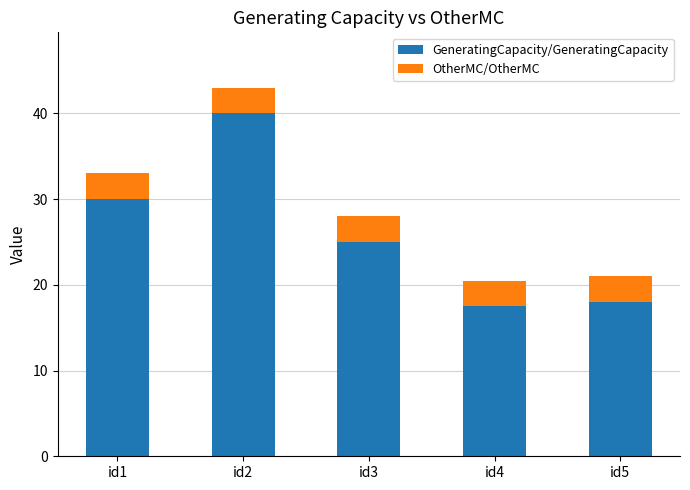

What is the lowest value of the GeneratingCapacity/GeneratingCapacity series?

17.5